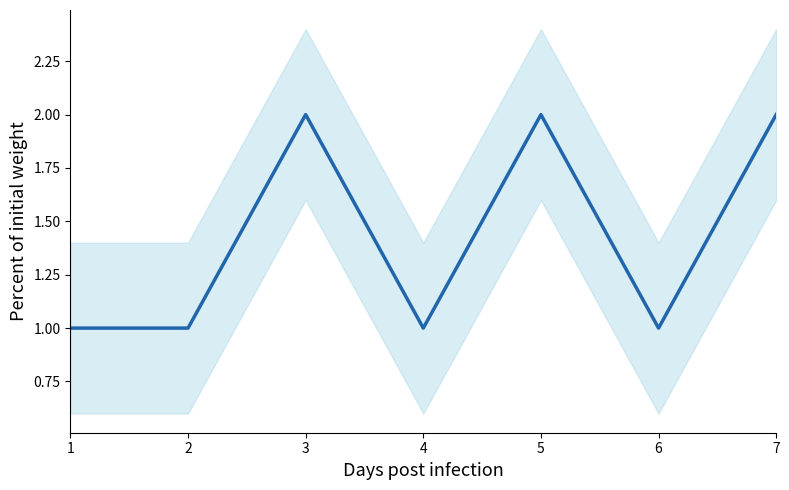

What is the difference between the second highest and second lowest values?

1